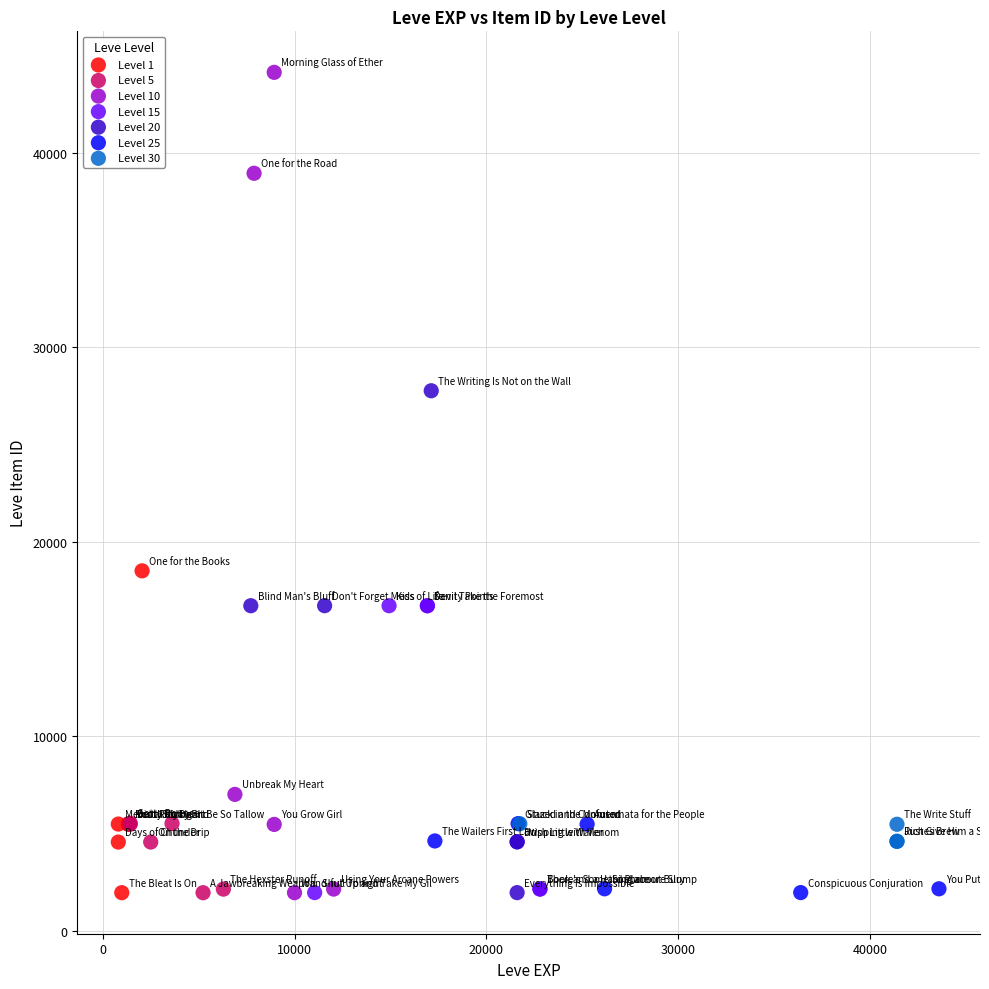

Which series has the widest spread of Y values?

Level 10